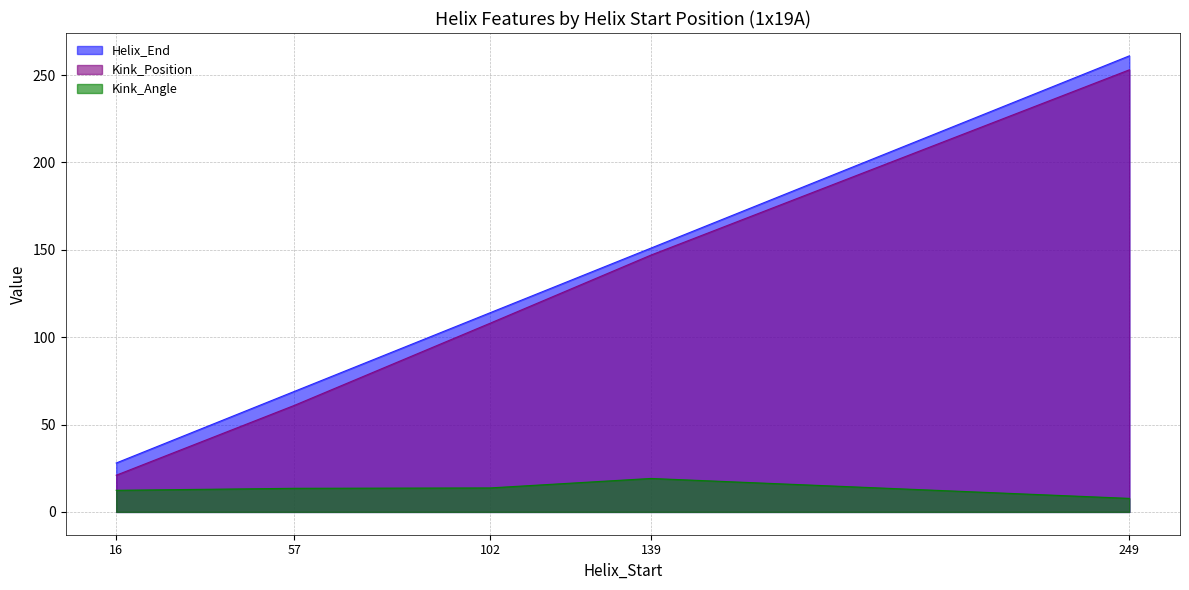

True or false: Kink_Angle has a value of 25.3 at 139.

False